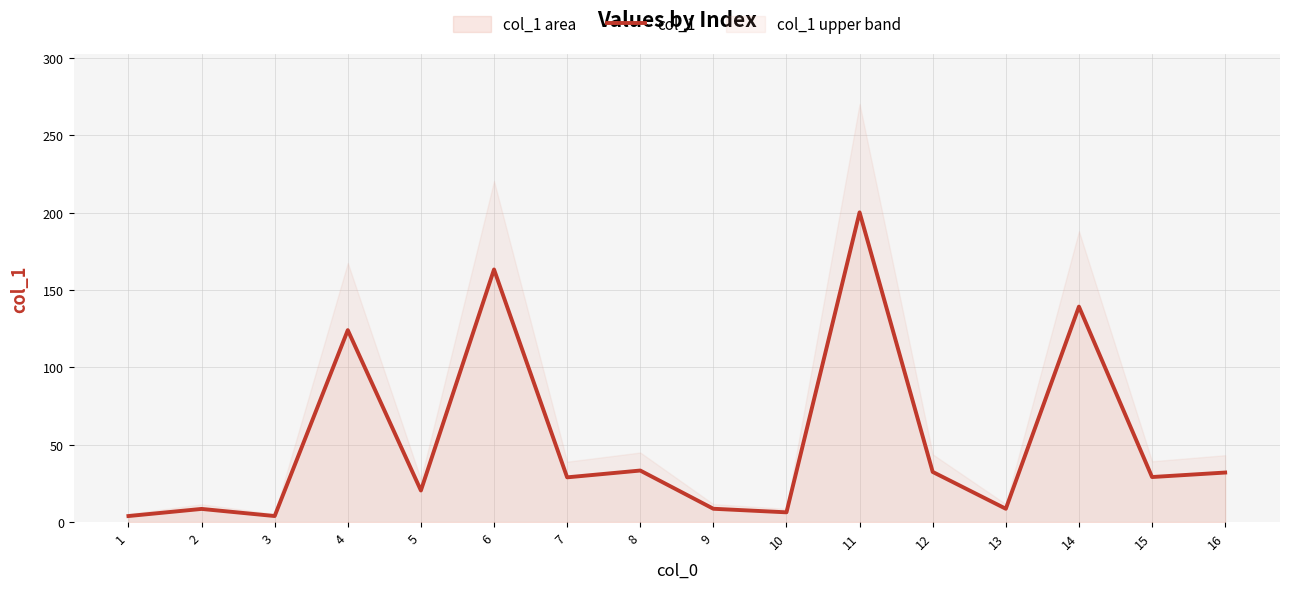

Reading right to left, extract all data points from this chart.

16=32.0	15=29.1	14=139.2	13=8.6	12=32.4	11=200.1	10=6.3	9=8.6	8=33.3	7=28.9	6=163.2	5=20.4	4=124.0	3=3.9	2=8.5	1=3.9